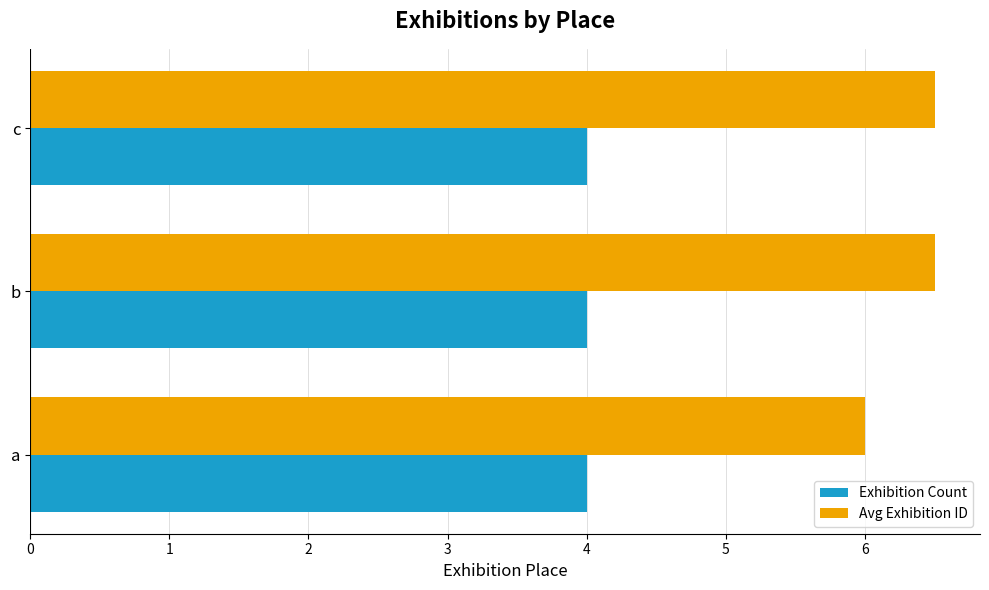

What value does the Exhibition Count series have at a?

4.0